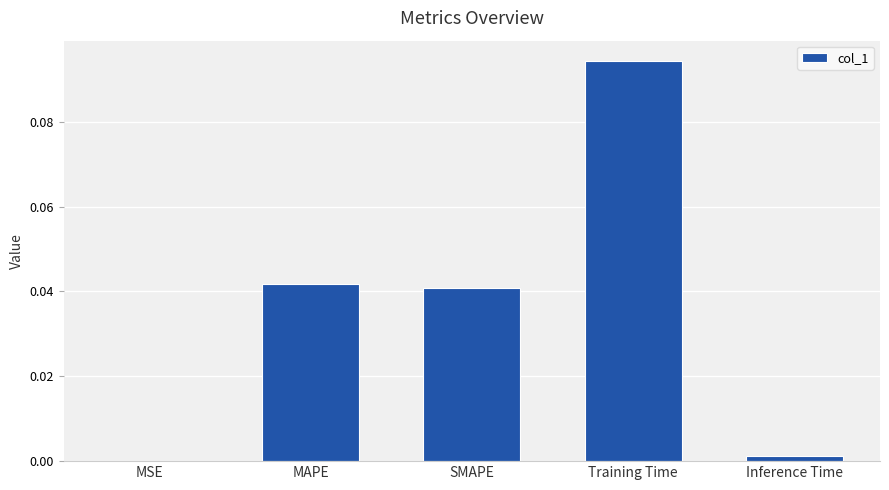

At which label is the value closest to 0?

MSE